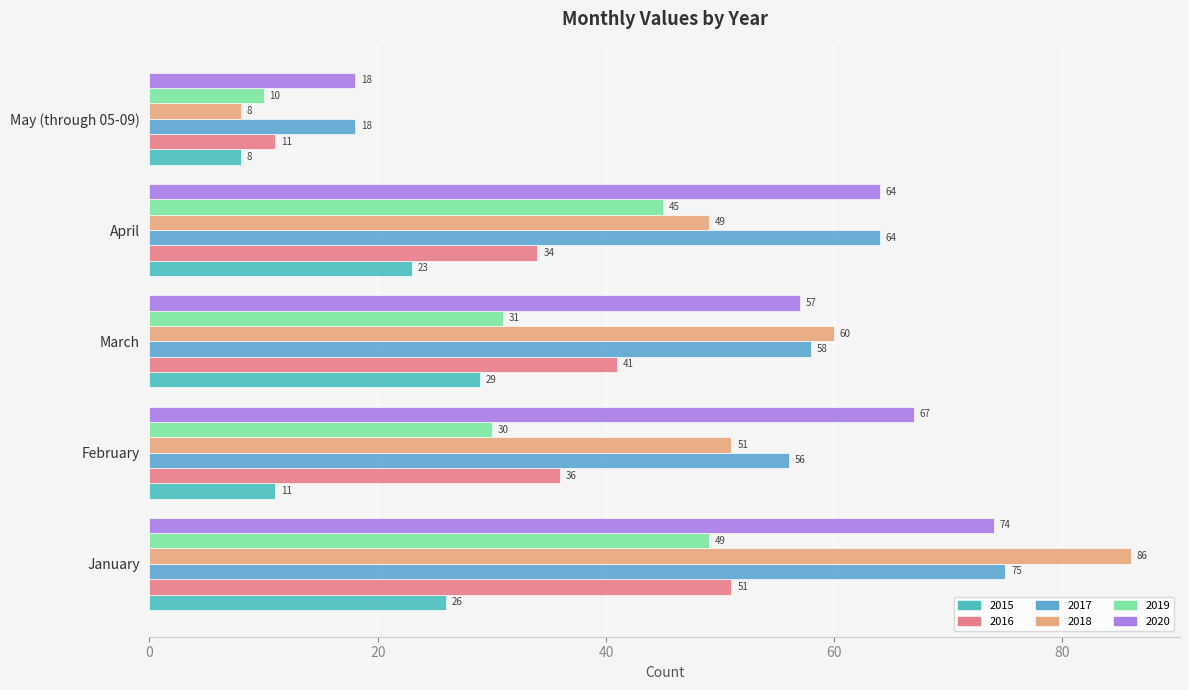

How many series are shown in this chart?

6